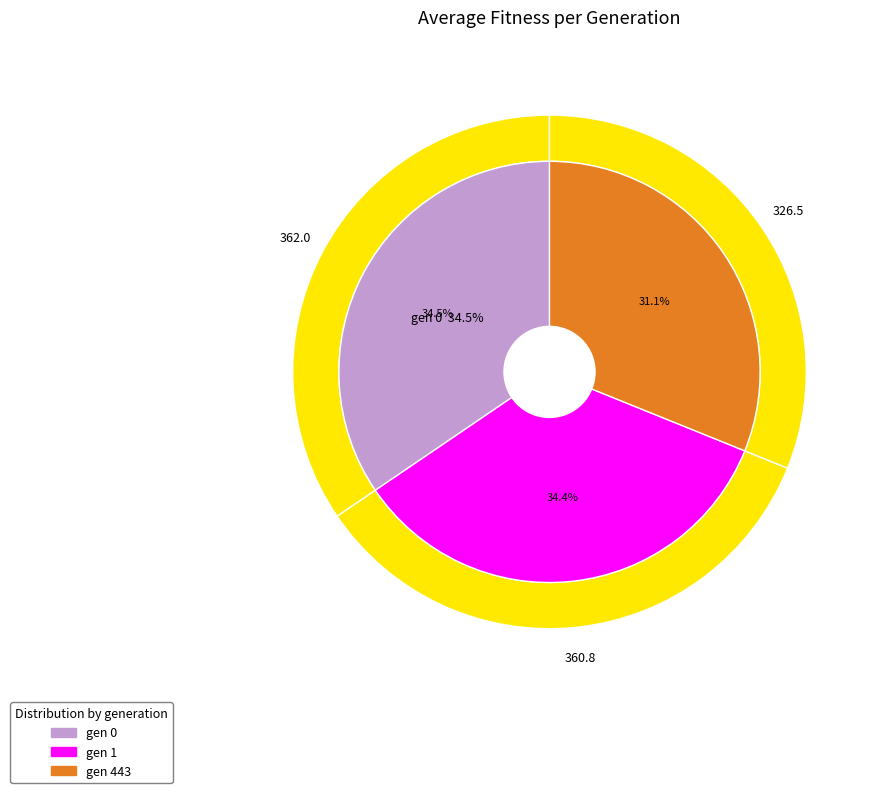

How many slices are in this pie chart?

3